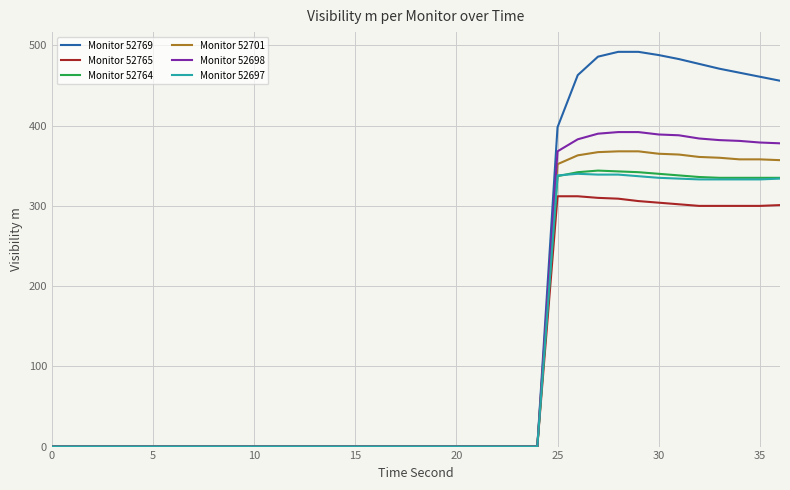

What is the greatest value displayed?

492